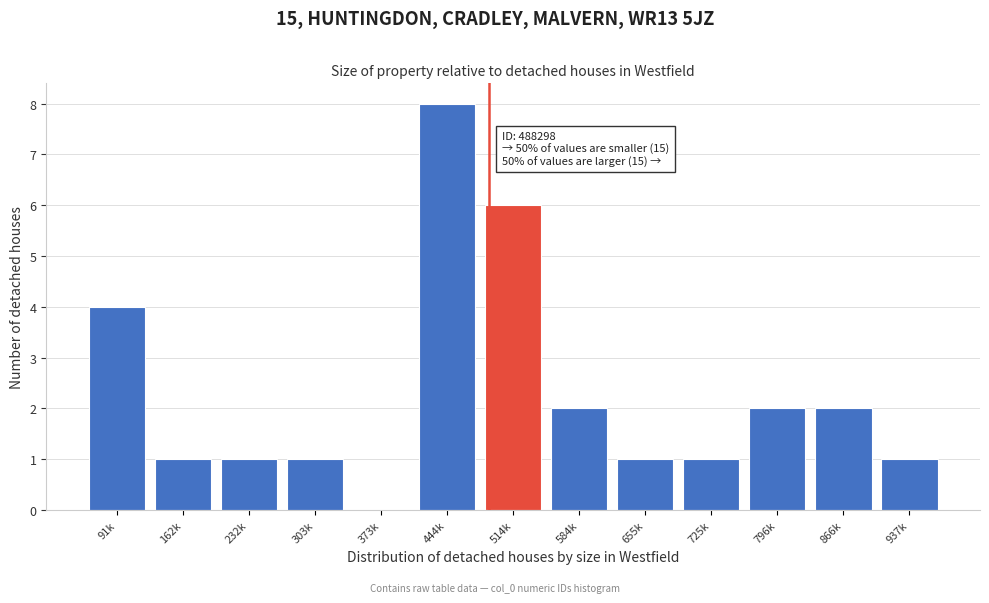

Reading left to right, transcribe all the data shown in this chart.

91k=4	162k=1	232k=1	303k=1	373k=0	444k=8	514k=6	584k=2	655k=1	725k=1	796k=2	866k=2	937k=1